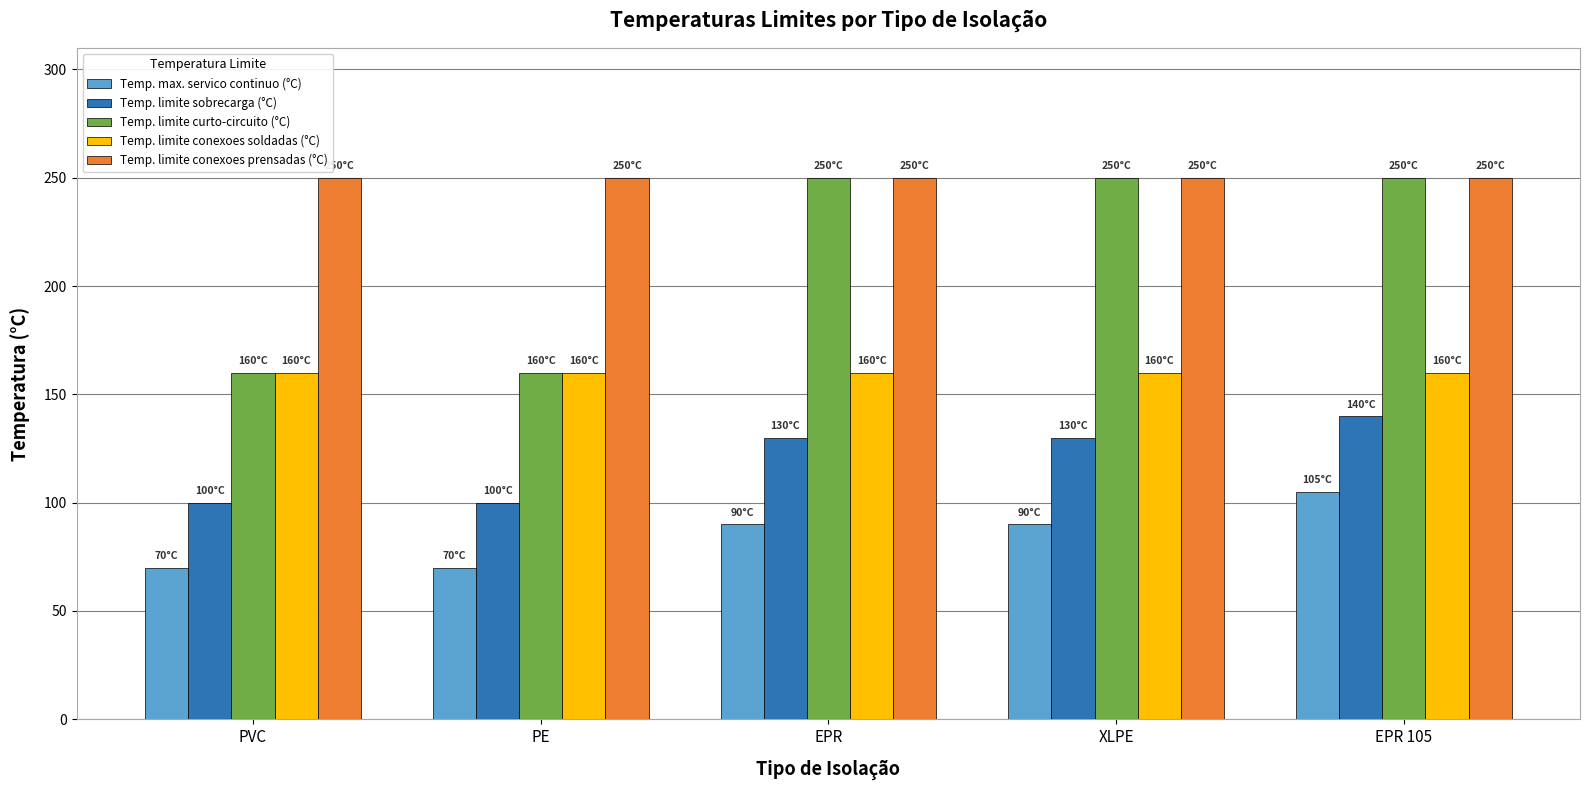

What is the average value of the Temp. max. servico continuo (°C) series?

85